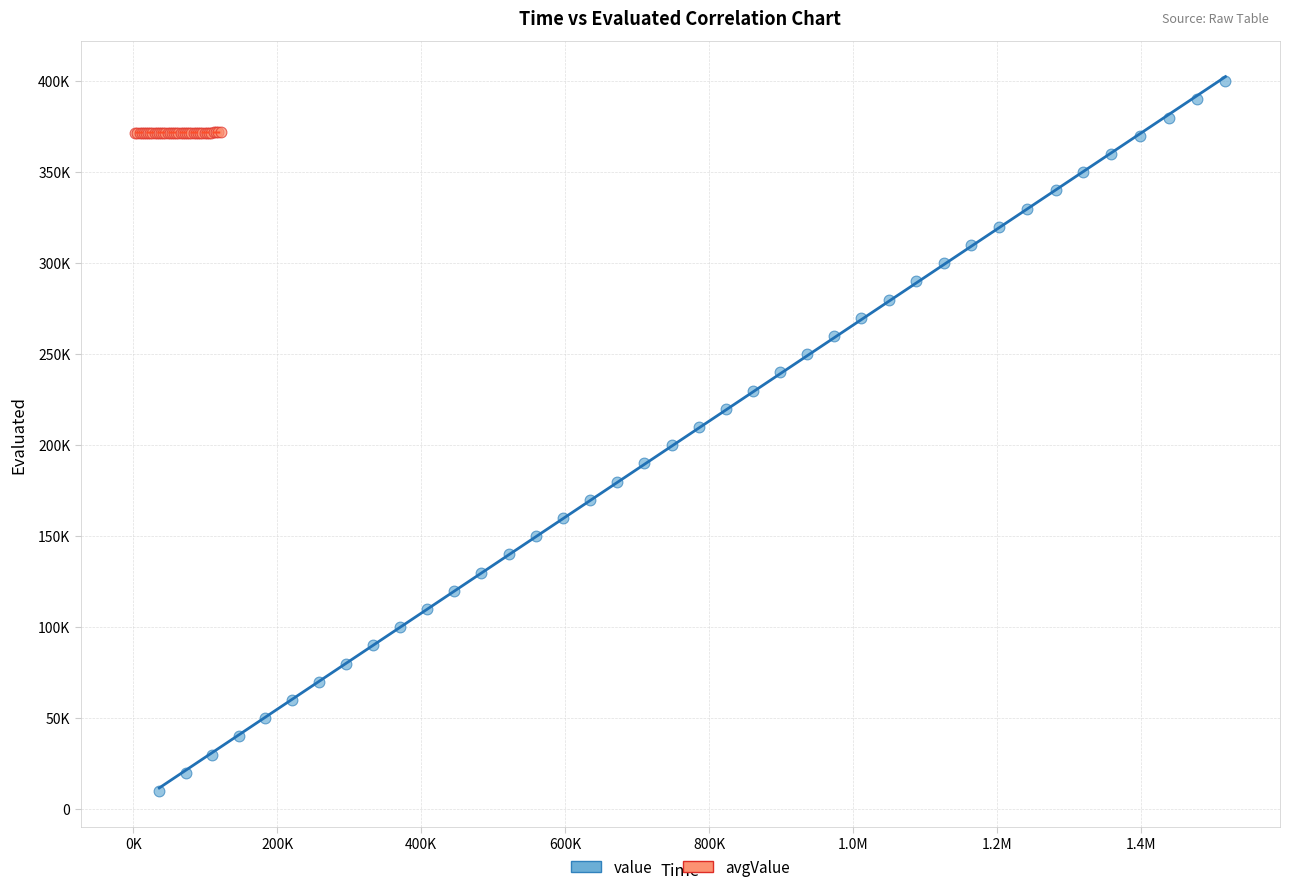

Which series contains the lowest Y value?

value